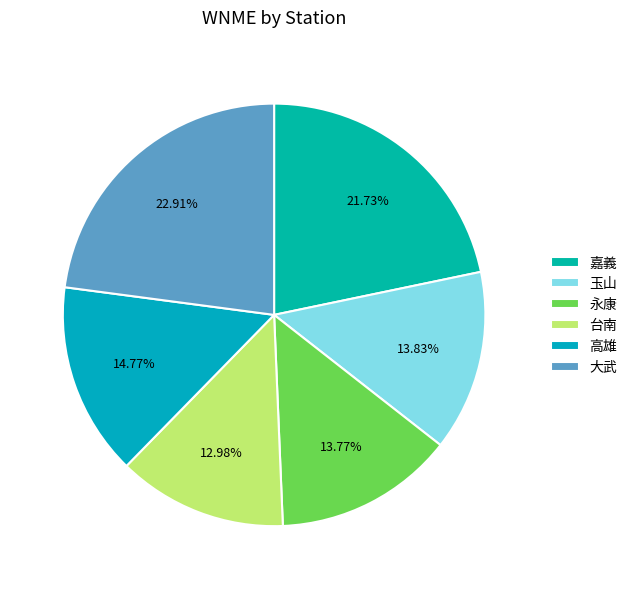

True or false: 台南 accounts for 24% of the total.

False